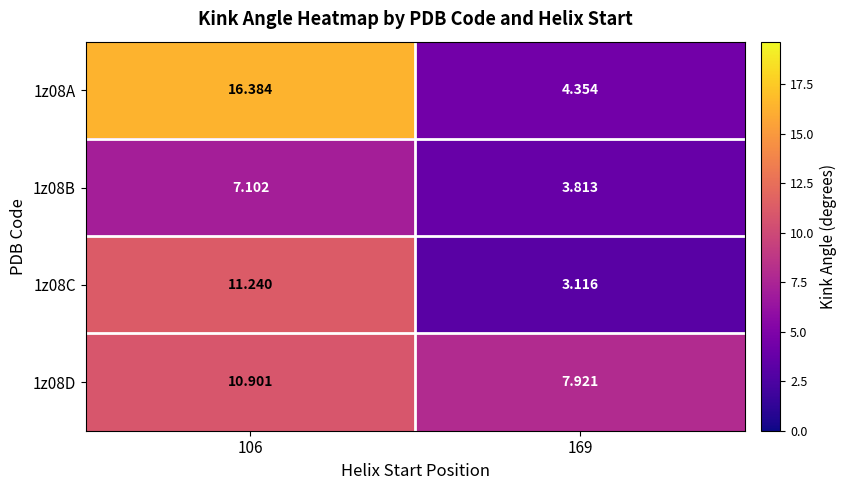

How many data points in 1z08D are less than 10?

1